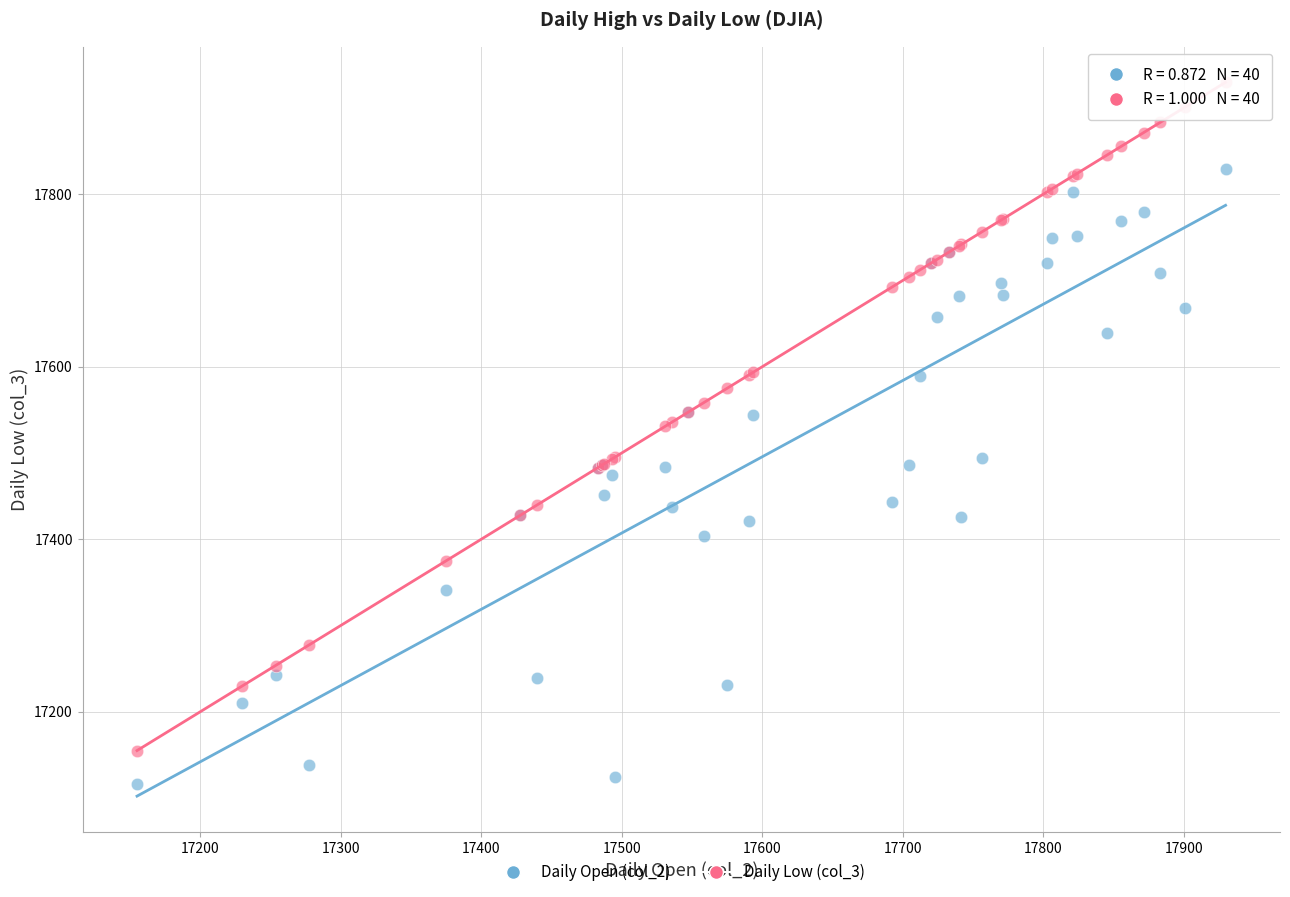

Which series contains the lowest Y value?

Daily Open (col_2)